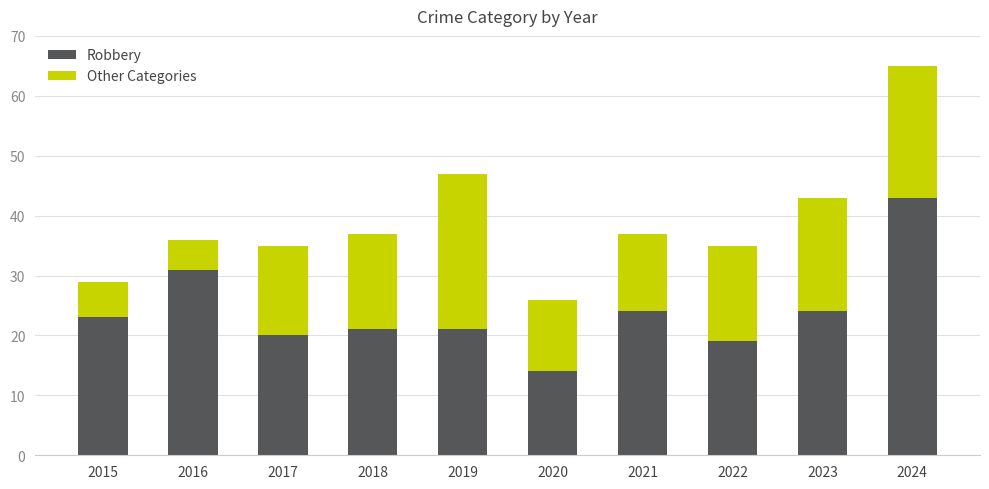

What is the difference between the Robbery values at 2016 and 2015?

8